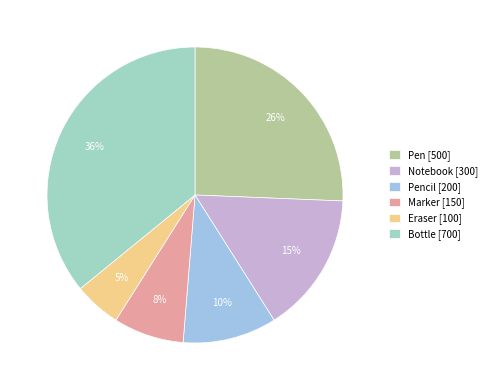

To the nearest percent, what percentage of the pie is Marker [150]?

8%